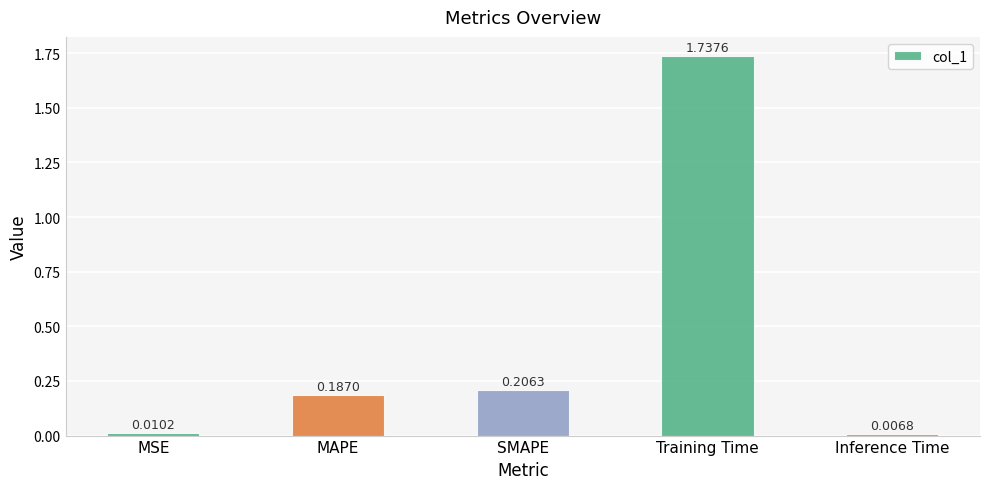

At which label is the value closest to 0?

Inference Time